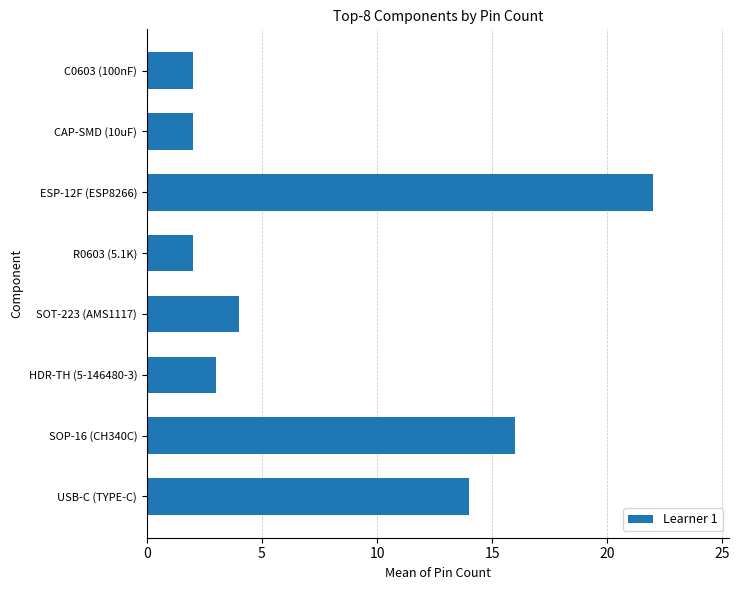

What position from the top is SOP-16 (CH340C)?

7